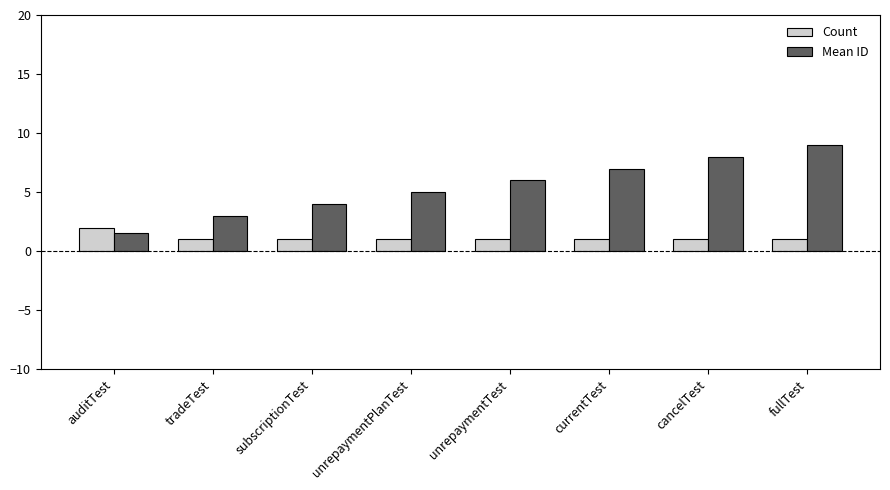

What is the smallest value displayed?

1.0